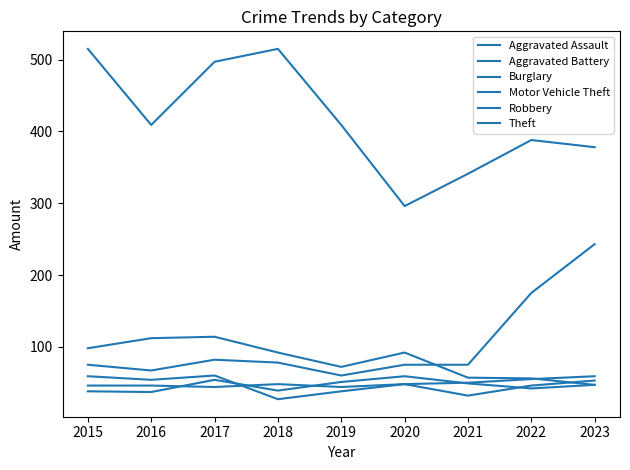

Which category has the highest value in the Burglary series?

2017